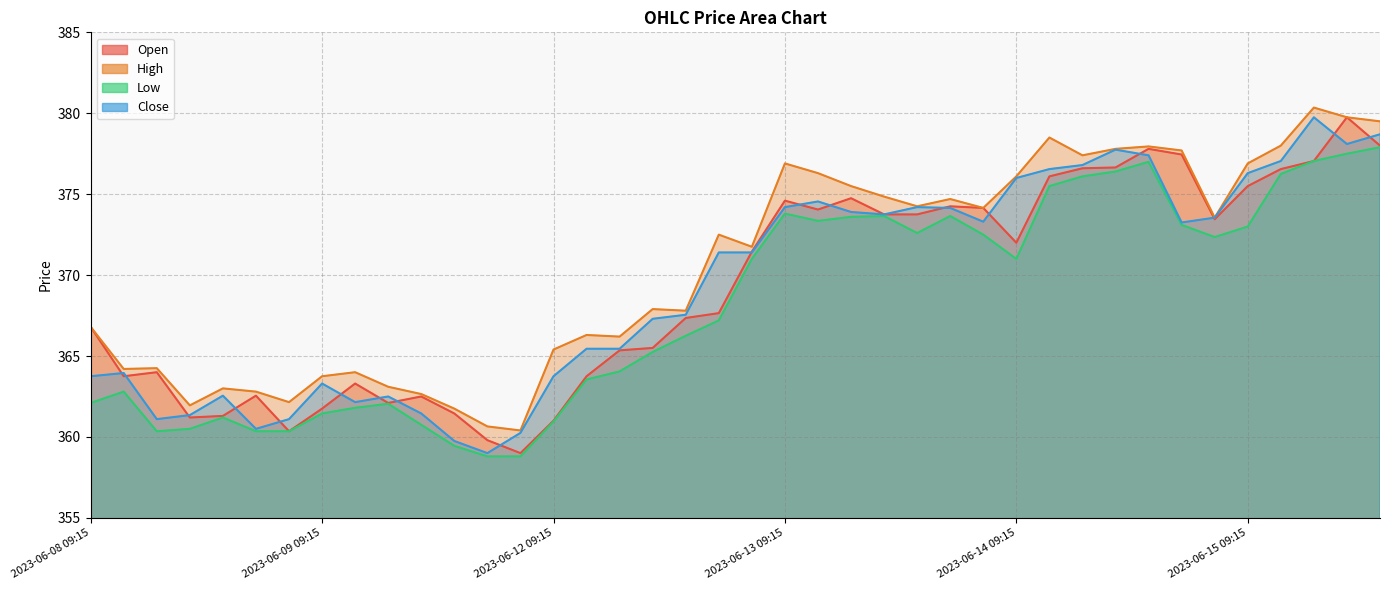

Where is the first local maximum for High?

2023-06-08 11:15